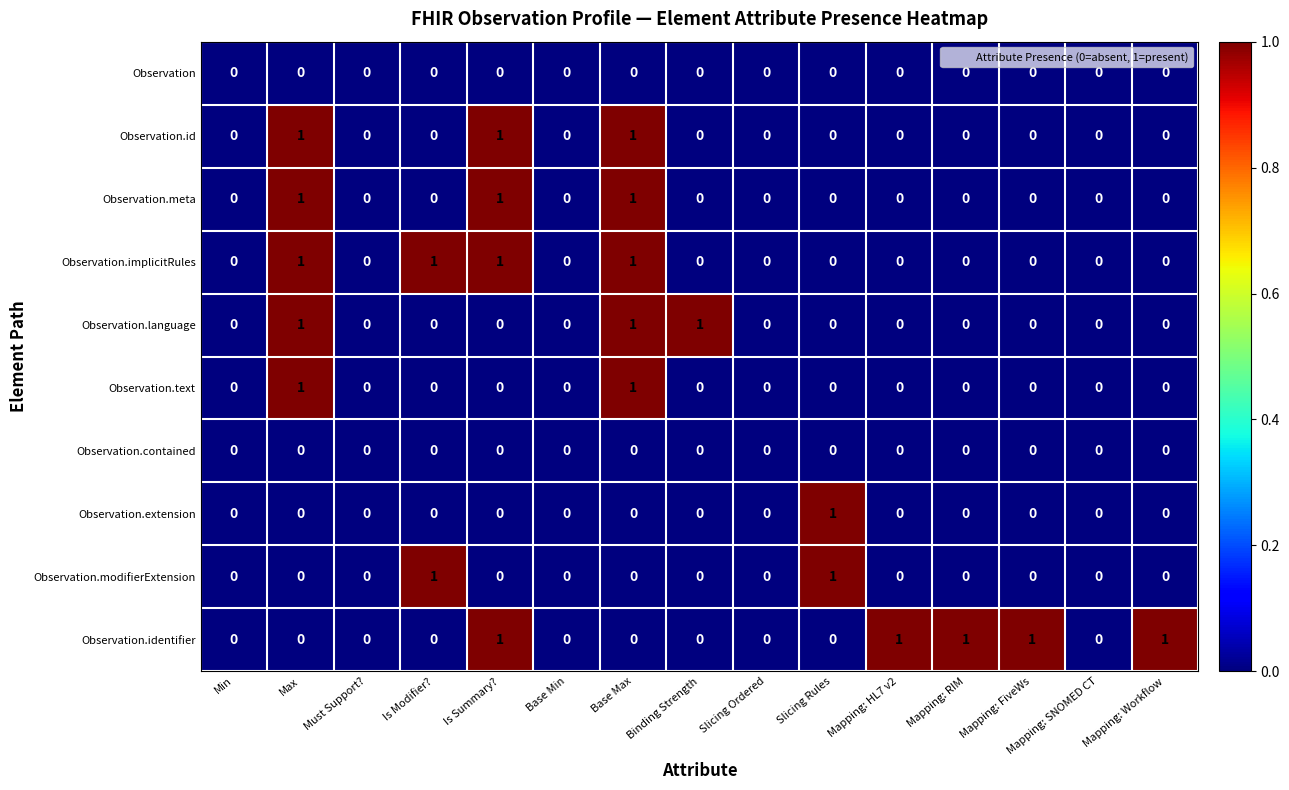

How many values in the Observation.identifier series exceed 0?

5